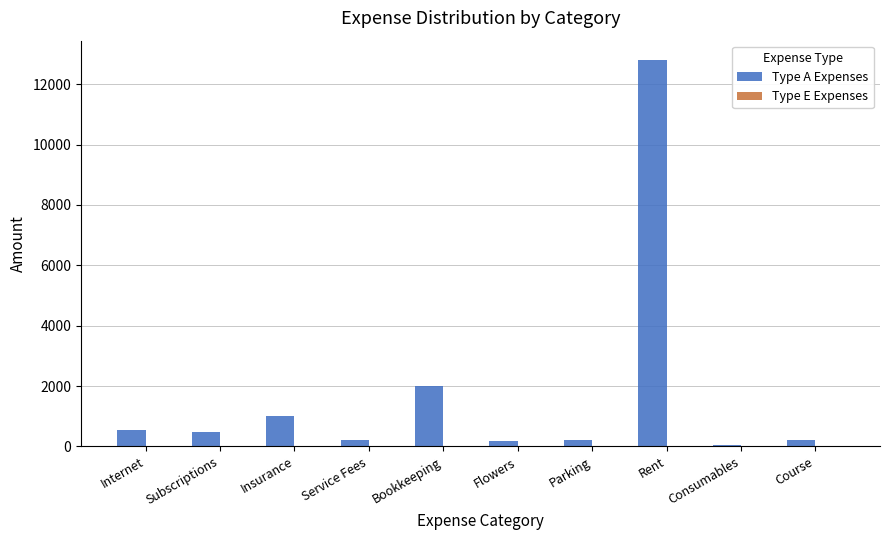

Which category has the highest value across all series?

Rent